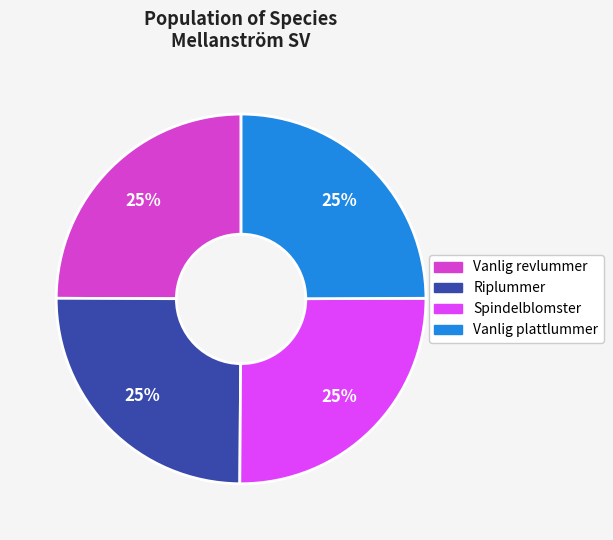

Does Spindelblomster represent more than half of the total?

No